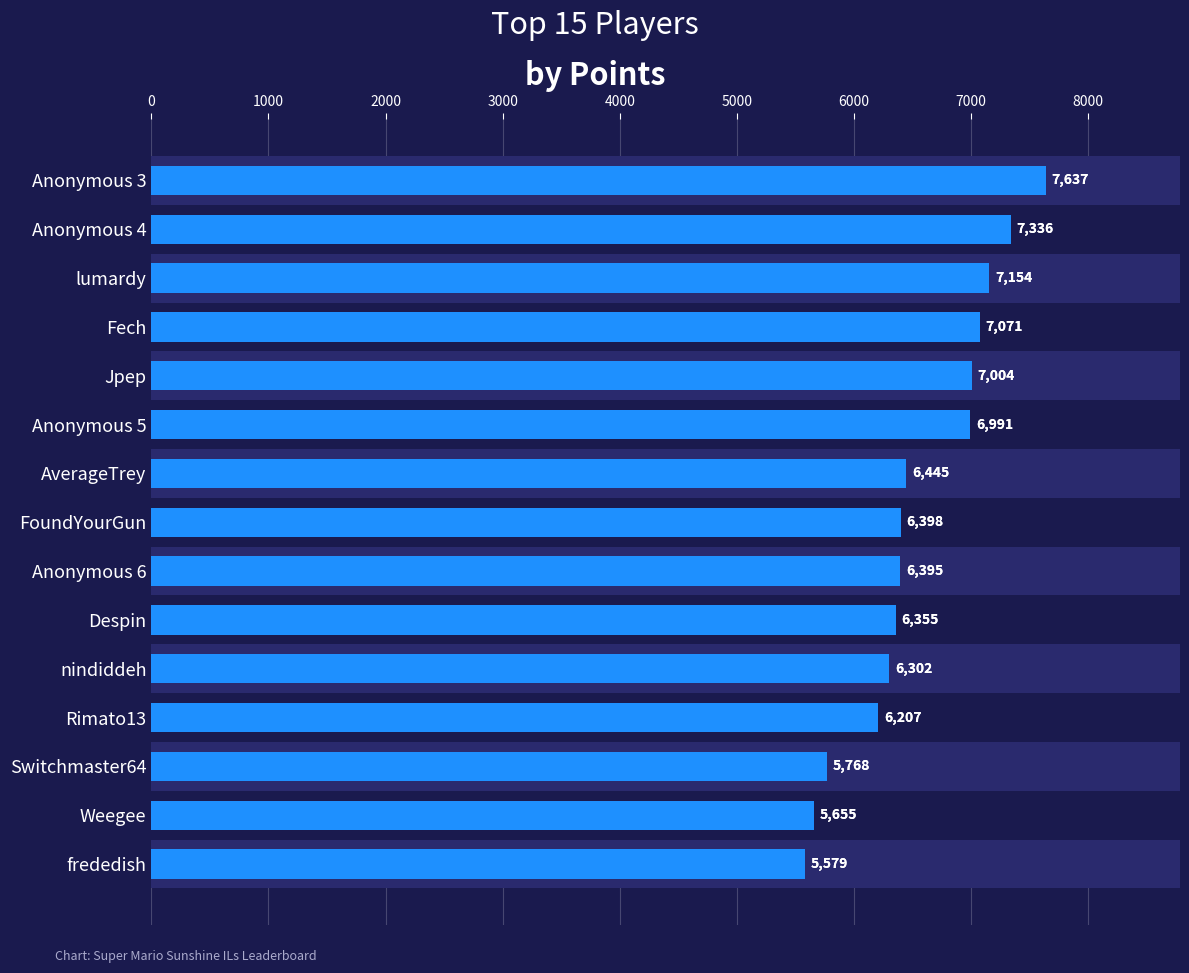

What is the greatest value displayed?

7637